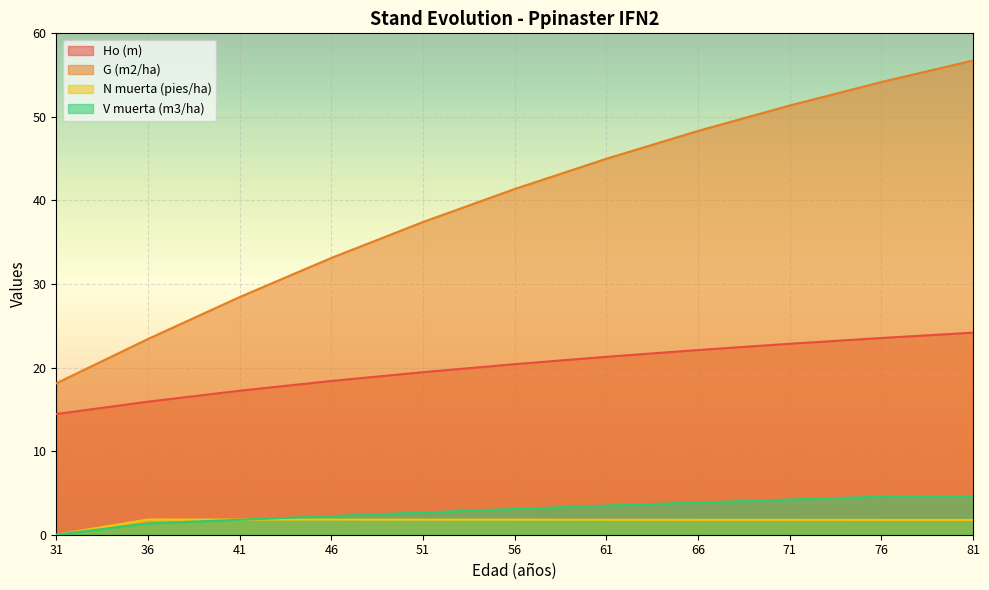

True or false: V muerta (m3/ha) and Ho (m) cross at least once.

False